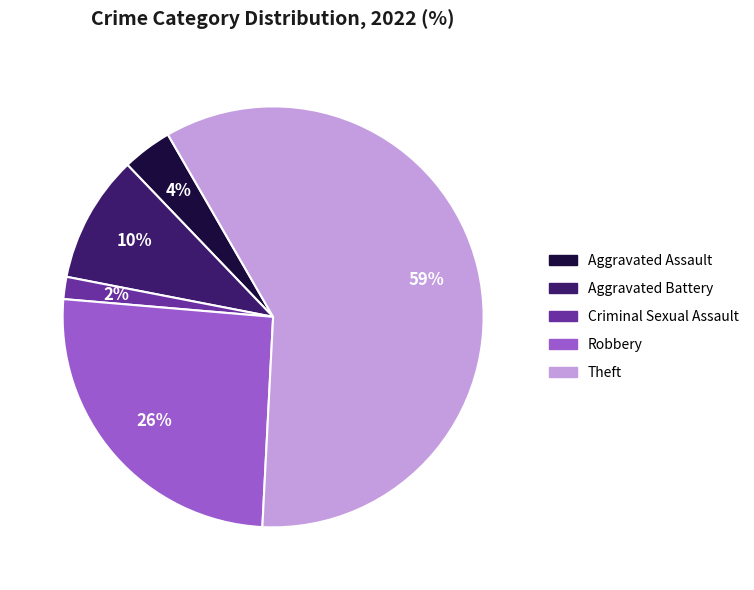

Do Theft and Criminal Sexual Assault together represent more than half of the pie?

Yes